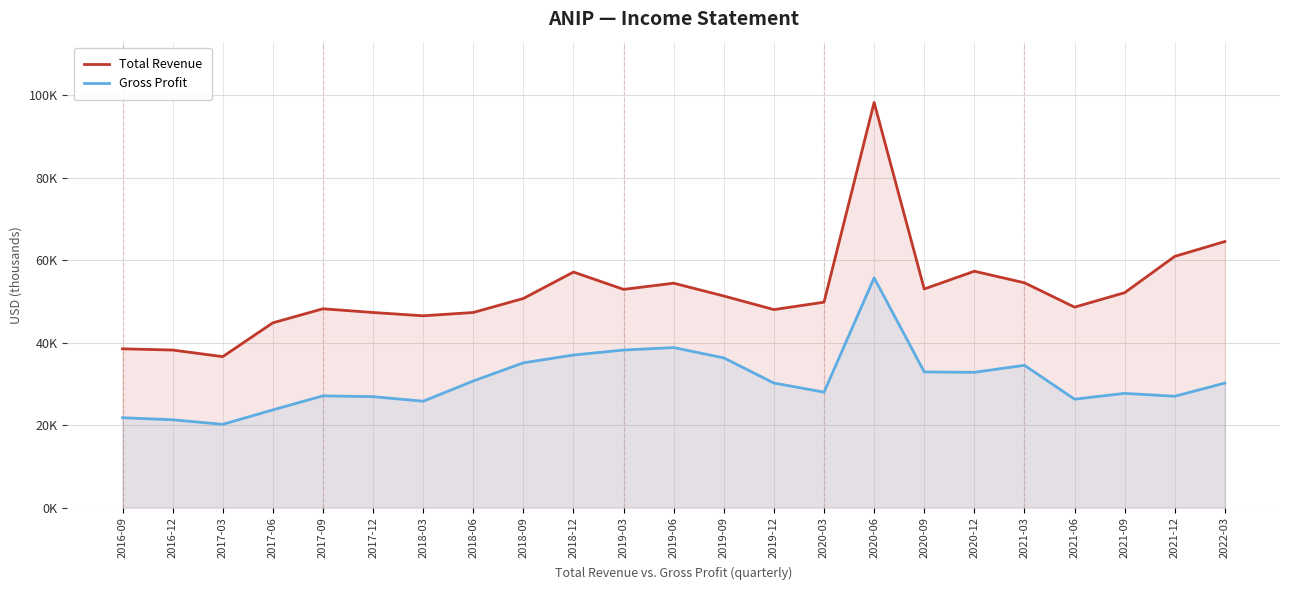

Which series has the largest total across all categories?

Total Revenue